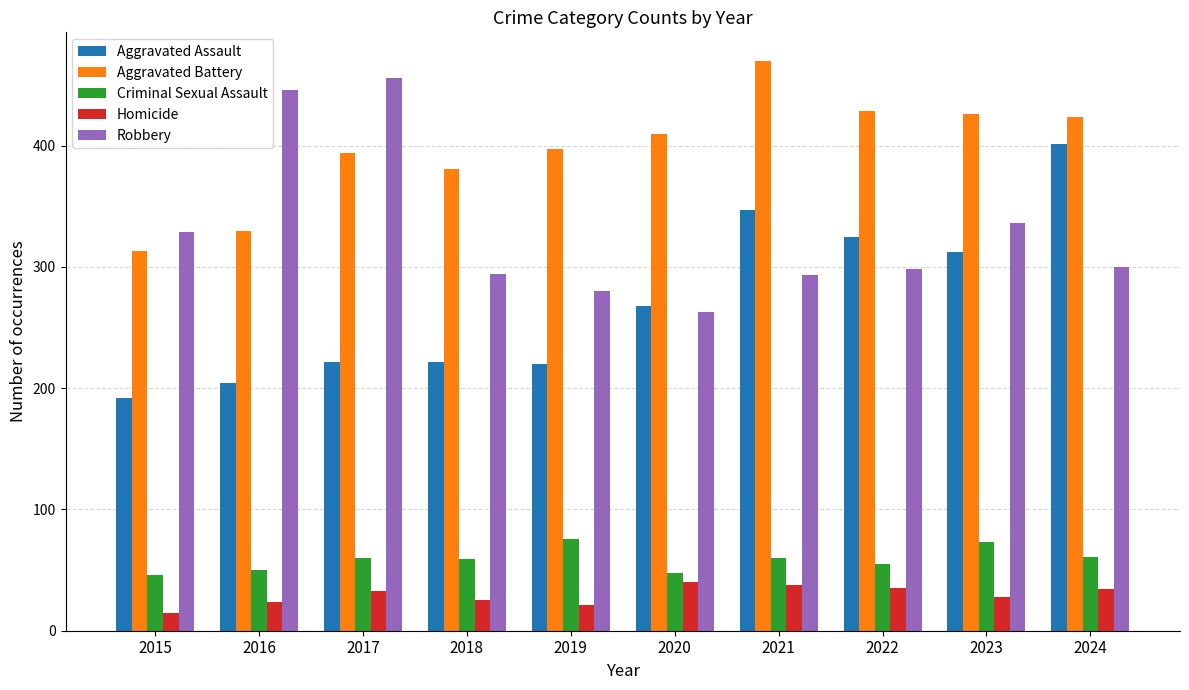

What is the total value across all series at 2019?

994